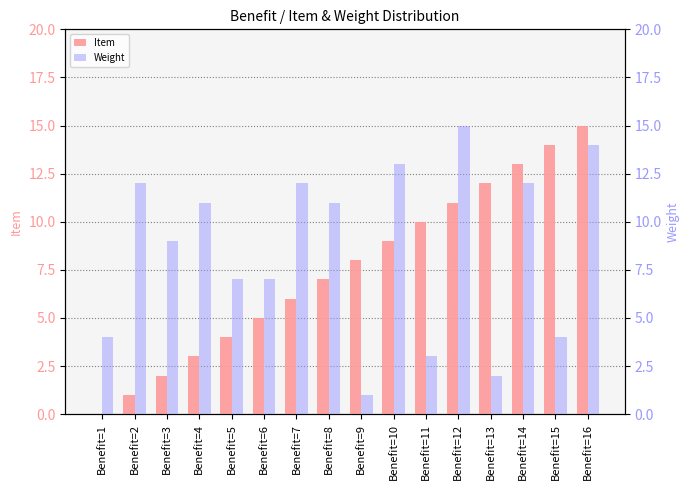

What is the average value of the Item series?

8